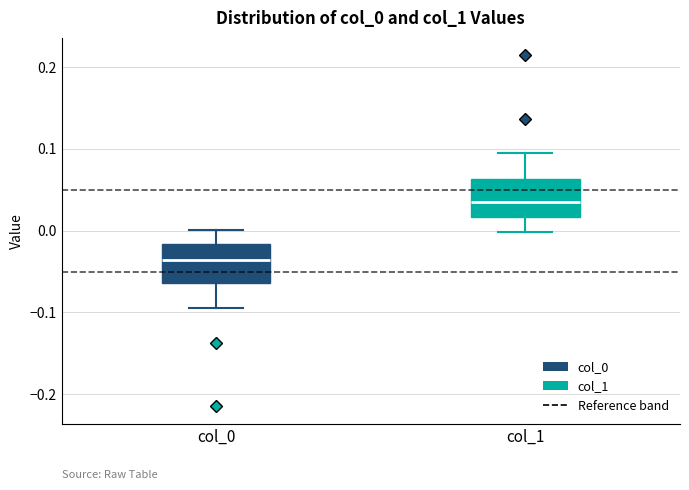

Reading left to right, read every box against the y-axis: the position of its median line, the range the box covers, and the ends of its whiskers. The values are not printed on the chart, so give them approximately, as read against the axis.

col_0: median -0.04, box -0.06 to -0.02, whiskers -0.09 to 0.00
col_1: median 0.04, box 0.02 to 0.06, whiskers 0.00 to 0.09